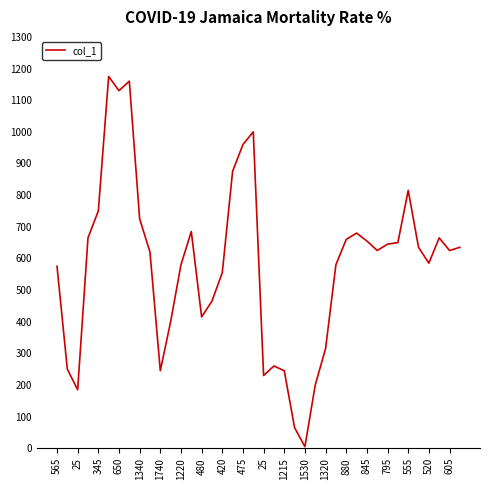

True or false: there are more than 1 points higher than both neighbors.

True